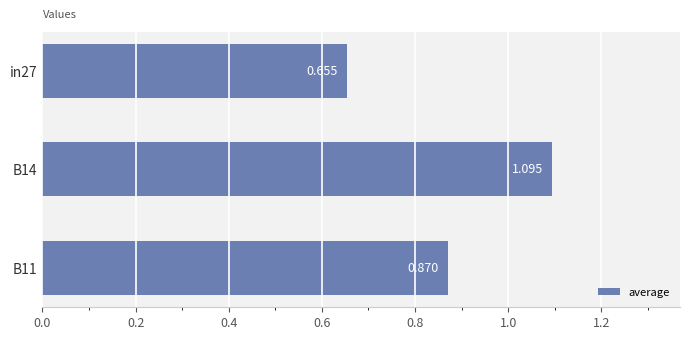

How many bars are there in total?

3